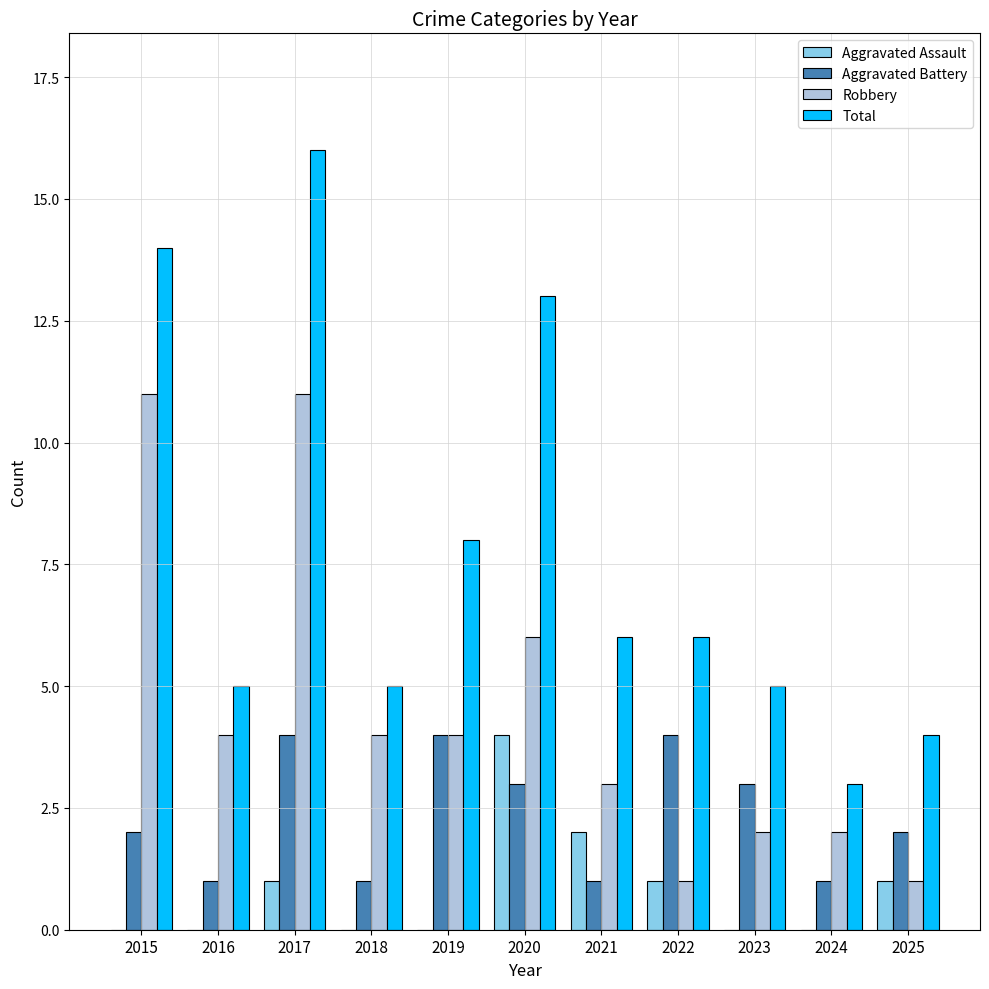

Which category has the highest value across all series?

2017